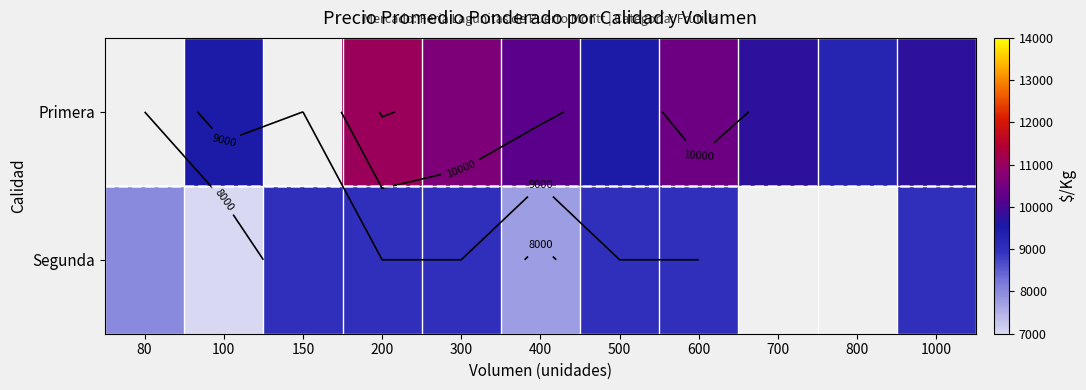

Rank the categories by Segunda value from lowest to highest.

100, 400, 80, 150, 200, 300, 500, 600, 700, 800, 1000